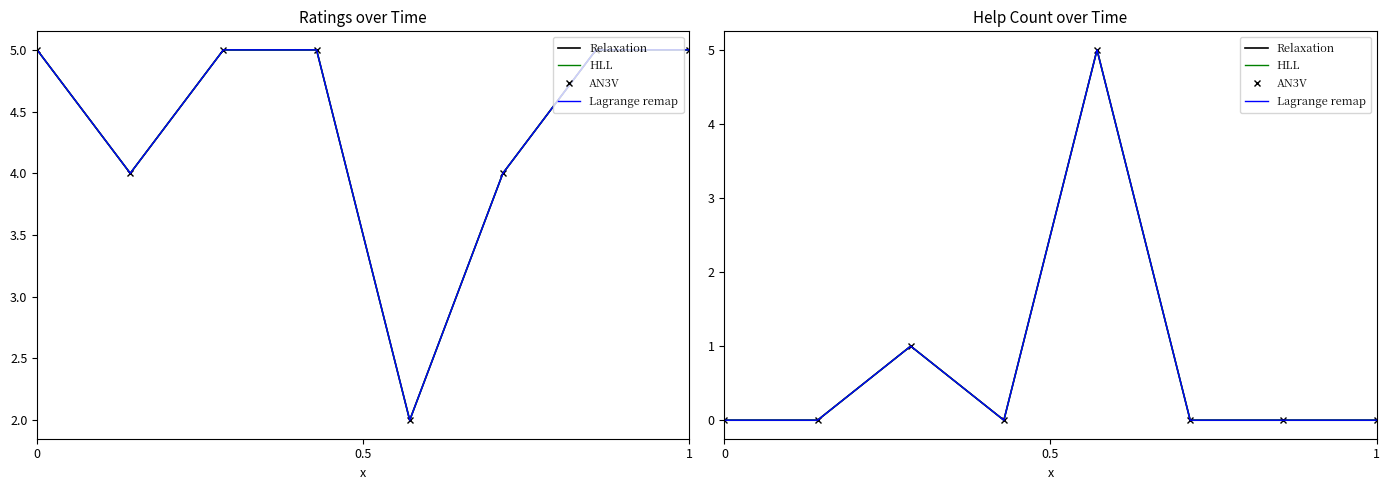

At how many categories does at least one series exceed 1?

1